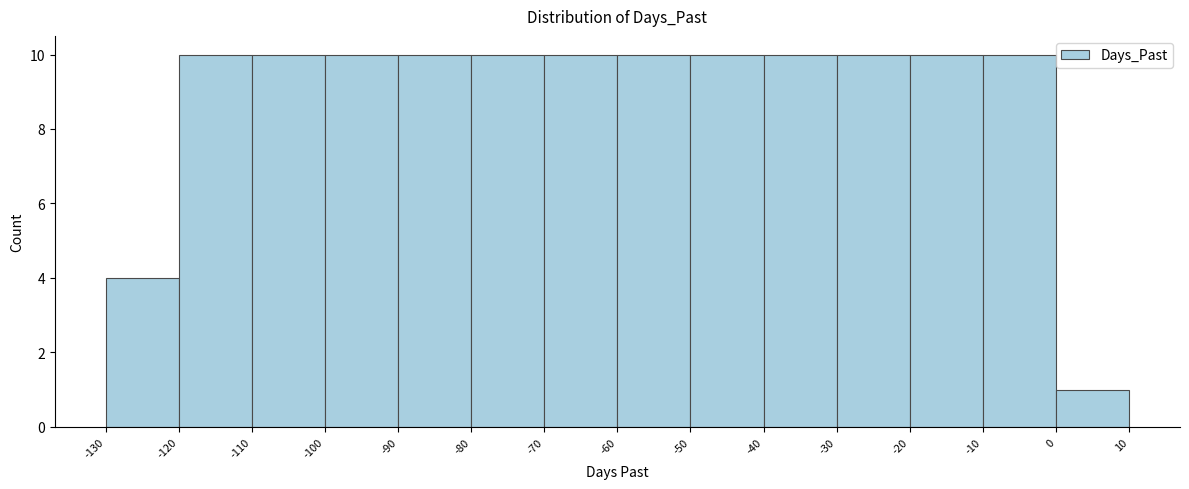

Reading left to right, list every bar in this chart as the range it spans on the x-axis followed by its height. The values are not printed on the chart, so give them approximately, as read against the axis.

-130 to -120: 4
-120 to -110: 10
-110 to -100: 10
-100 to -90: 10
-90 to -80: 10
-80 to -70: 10
-70 to -60: 10
-60 to -50: 10
-50 to -40: 10
-40 to -30: 10
-30 to -20: 10
-20 to -10: 10
-10 to 0: 10
0 to 10: 1